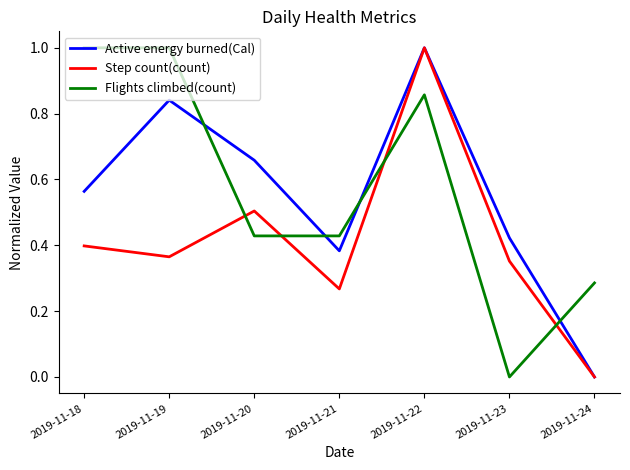

Read the Flights climbed(count) value at 2019-11-19.

1.0